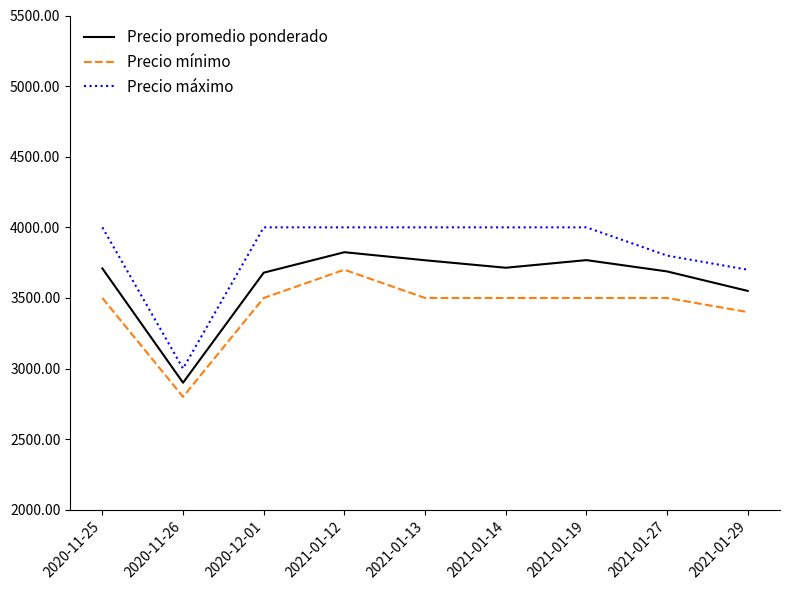

What is the average value of the Precio máximo series?

3833